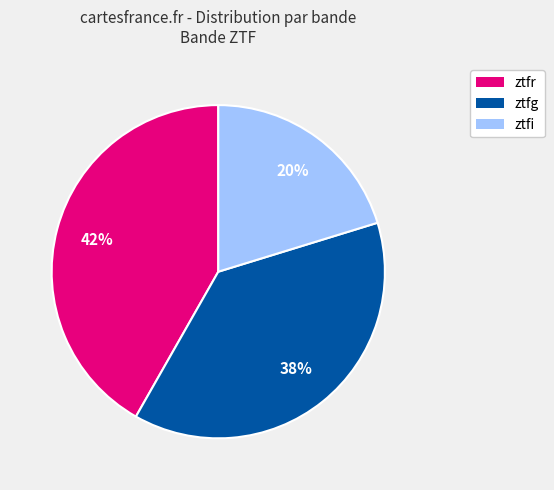

To the nearest percent, what portion does ztfi represent?

20%